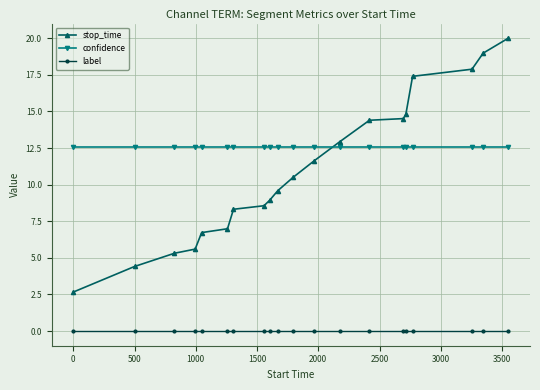

What are all the series names shown in the legend?

stop_time, confidence, label